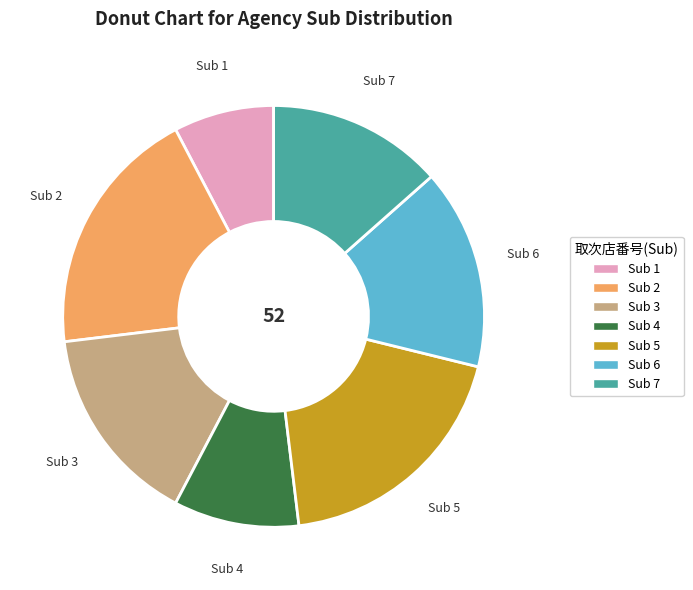

Which category has the smallest portion of the pie?

Sub 1